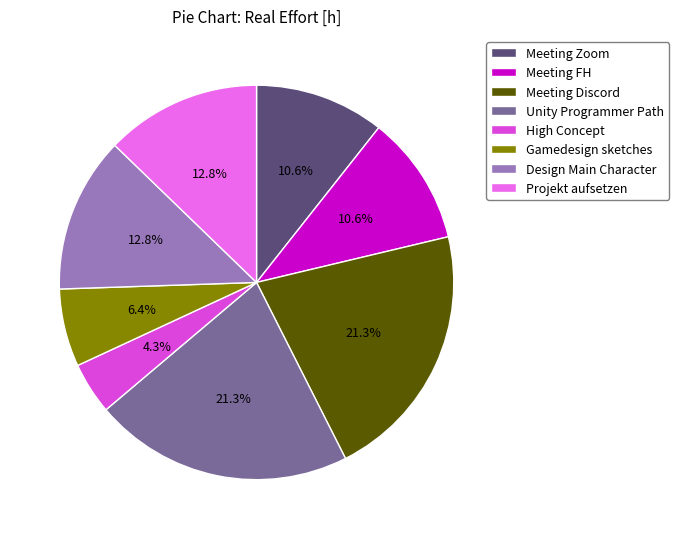

What percentage is the Unity Programmer Path slice, to the nearest percent?

21%